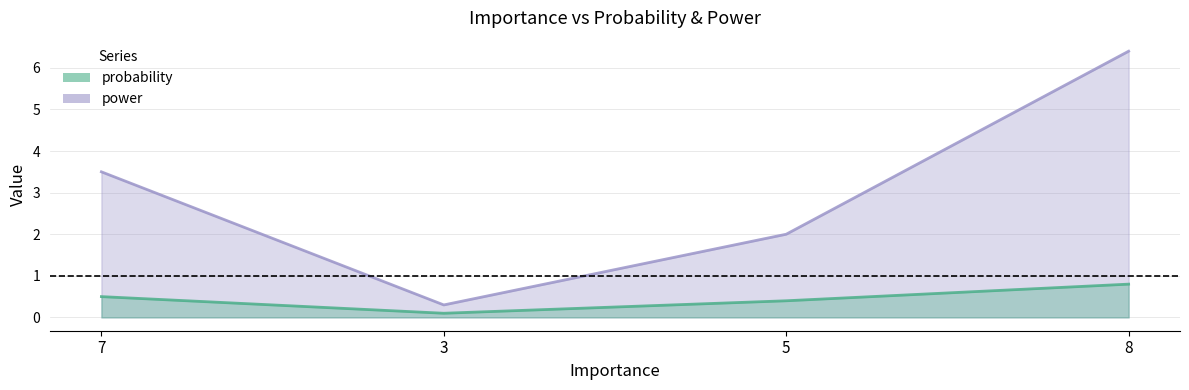

Read the probability value at 3.

0.1